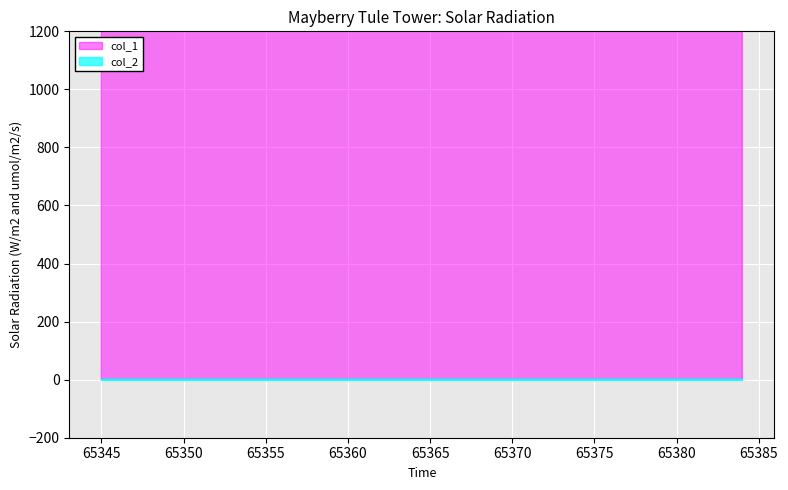

What is the change in value from 65348 to 65359?

+126.7